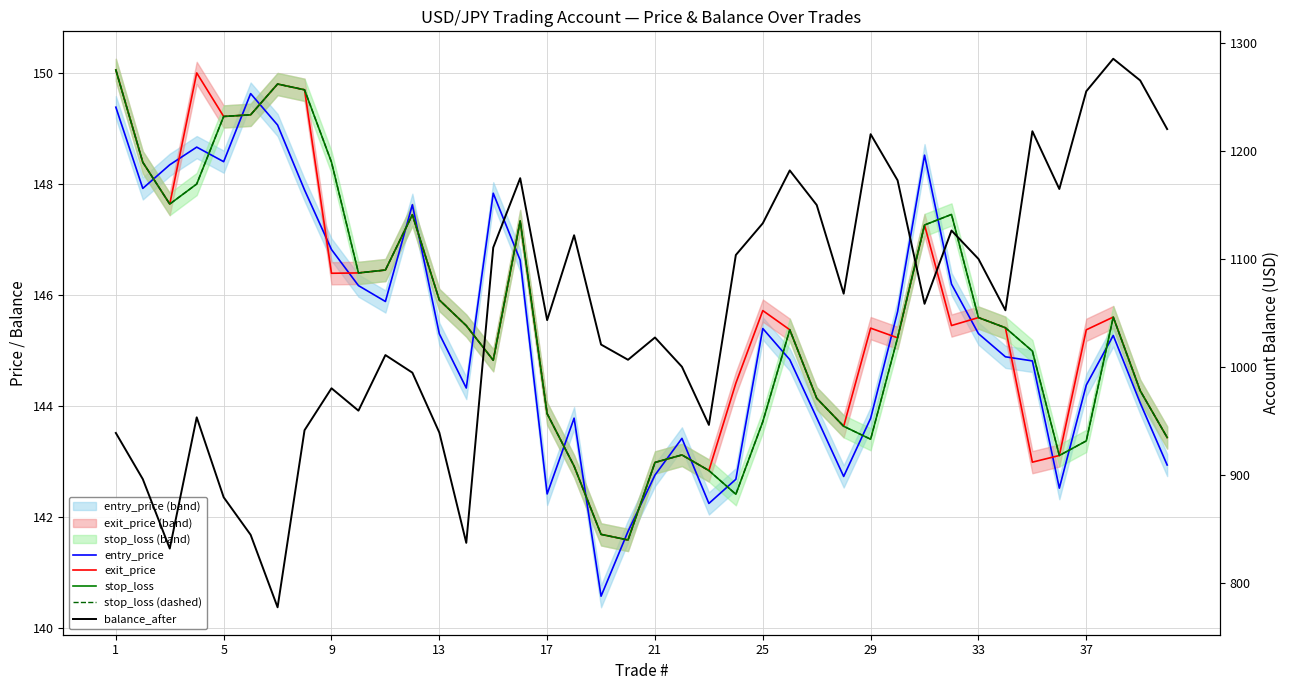

What is the value of the exit_price point at the 17th from the left?

143.9